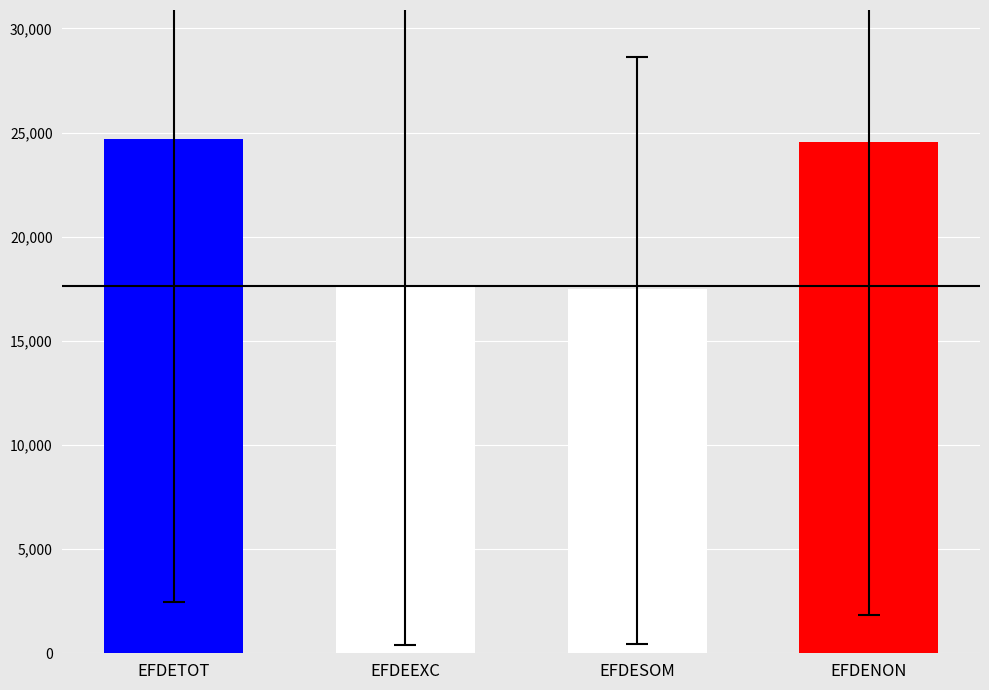

Reading left to right, extract all data points from this chart.

24707	17636	17499	24551